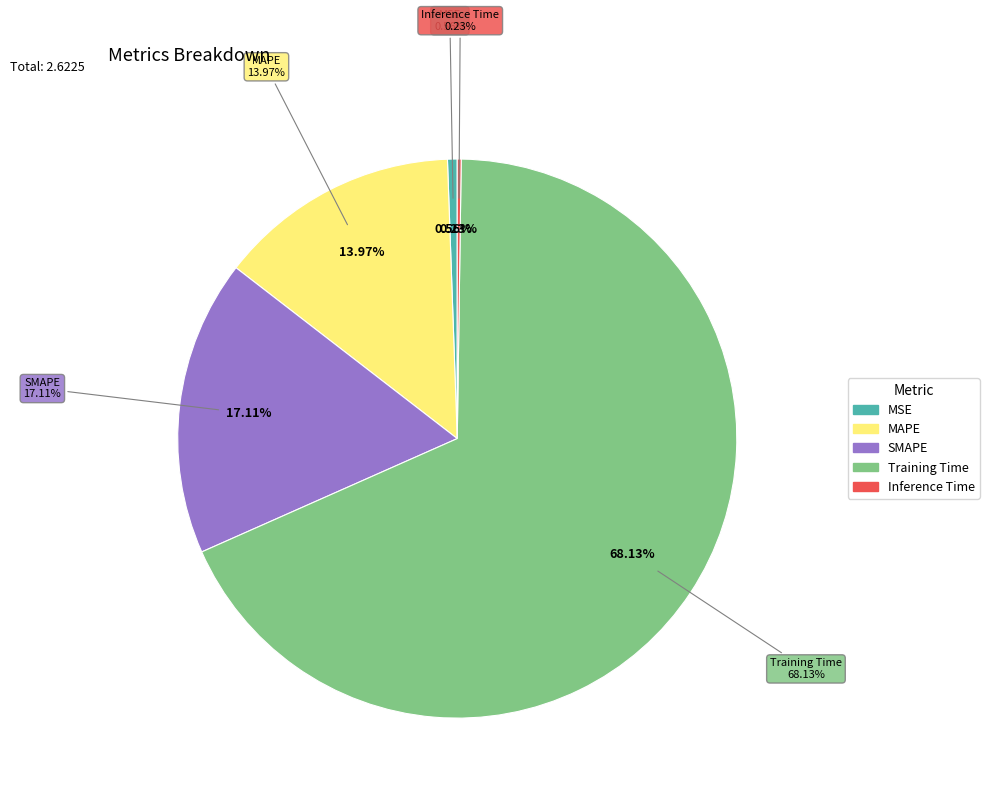

To the nearest percent, what is the combined percentage of SMAPE and MAPE?

31%